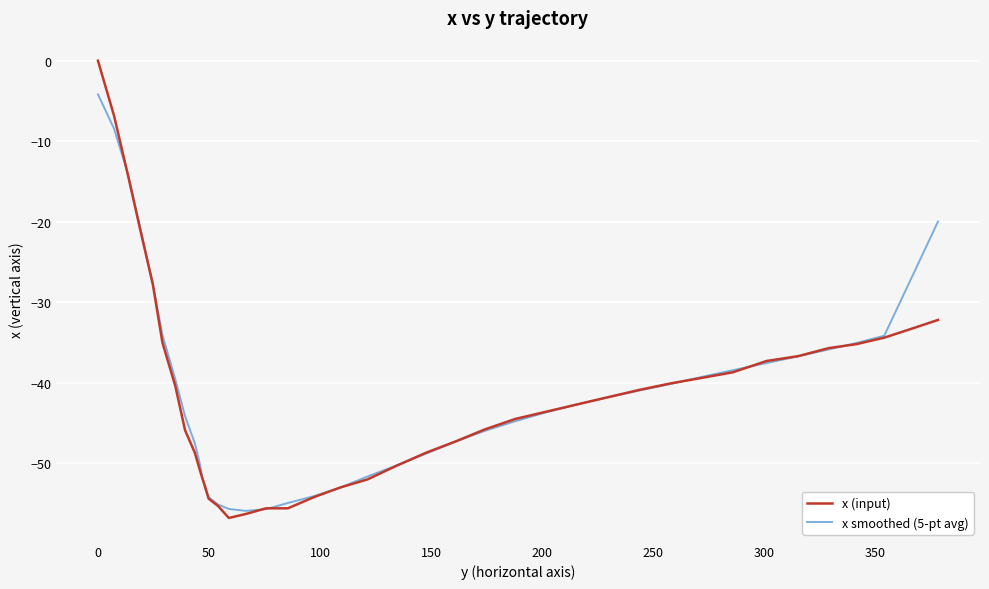

Which series has the widest spread of values?

x (input)